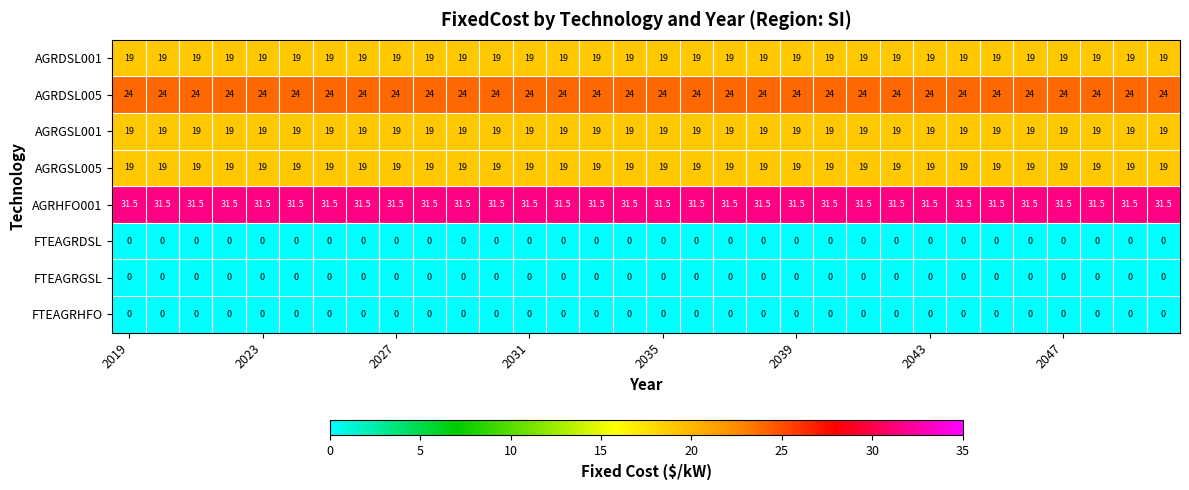

At how many categories does at least one series exceed 28?

32